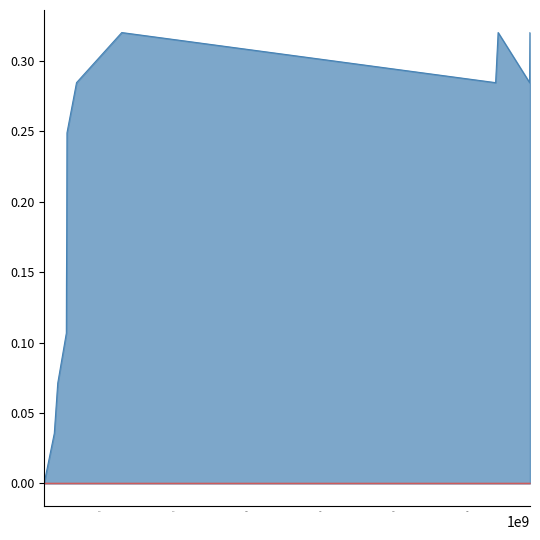

Where is the first local maximum?

1556594022